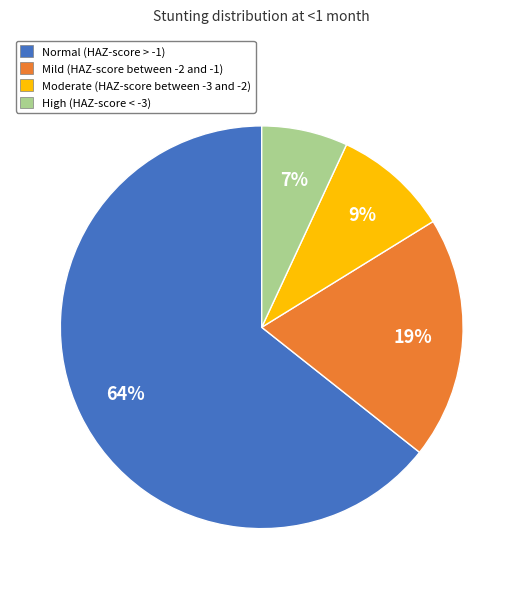

Which category has the smallest portion of the pie?

High (HAZ-score < -3)